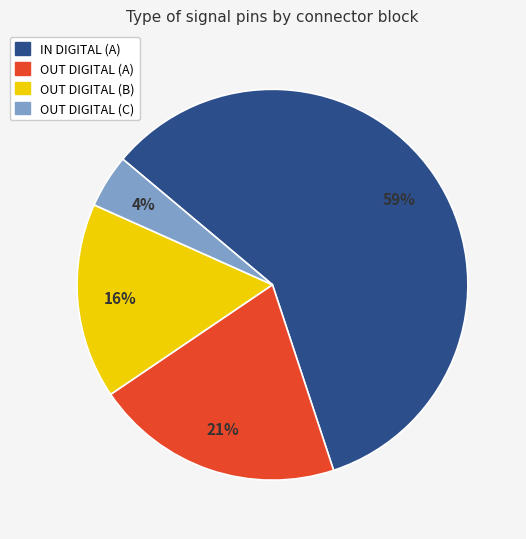

How many segments does this pie chart have?

4